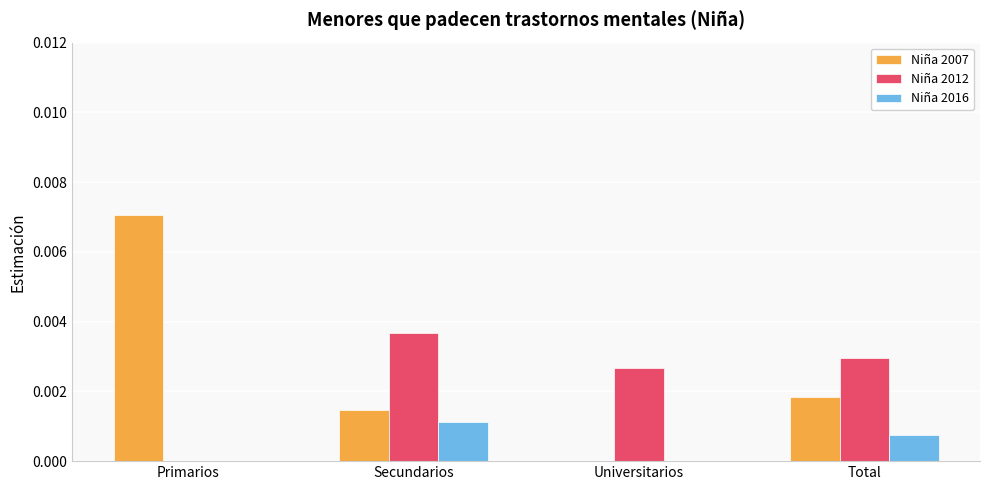

Which series has the largest total across all categories?

Niña 2007